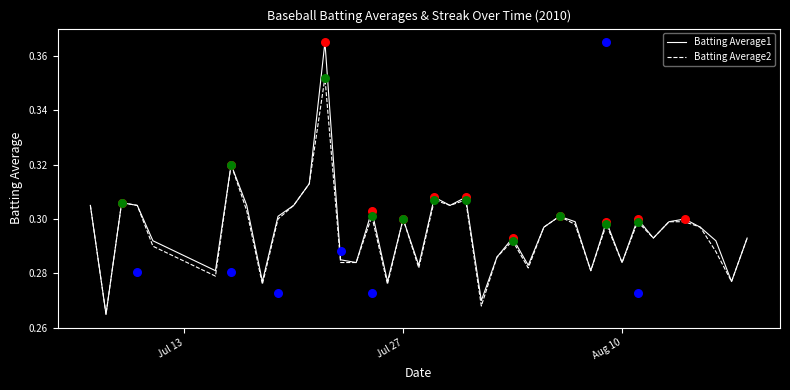

At how many categories does at least one series exceed 0?

40